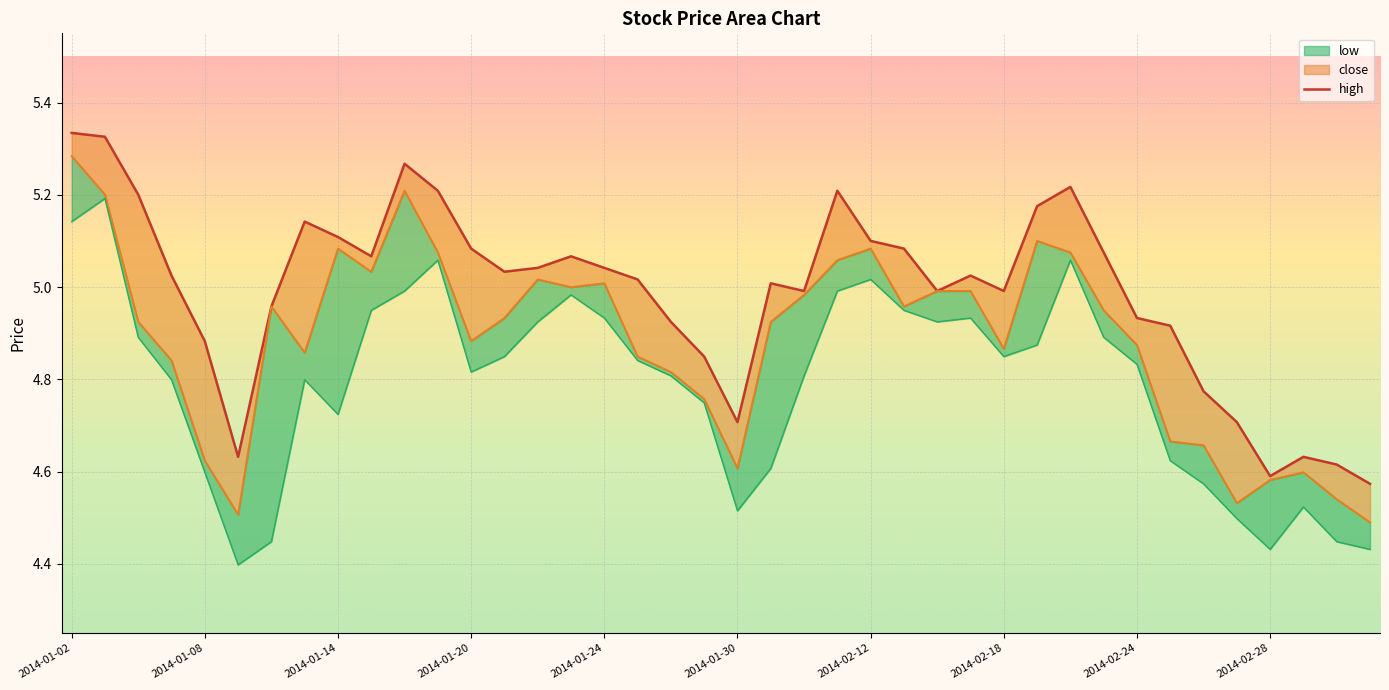

What value does the data have at 25?

5.1